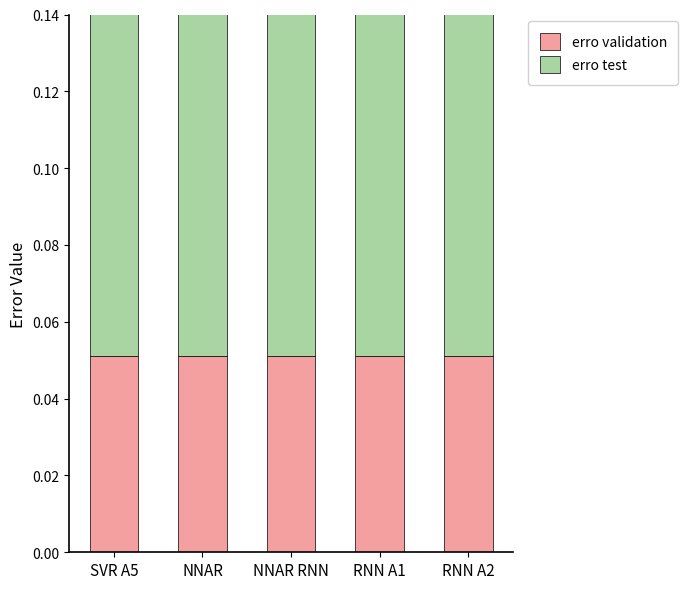

What is the difference between the highest and lowest values at SVR A5?

0.1